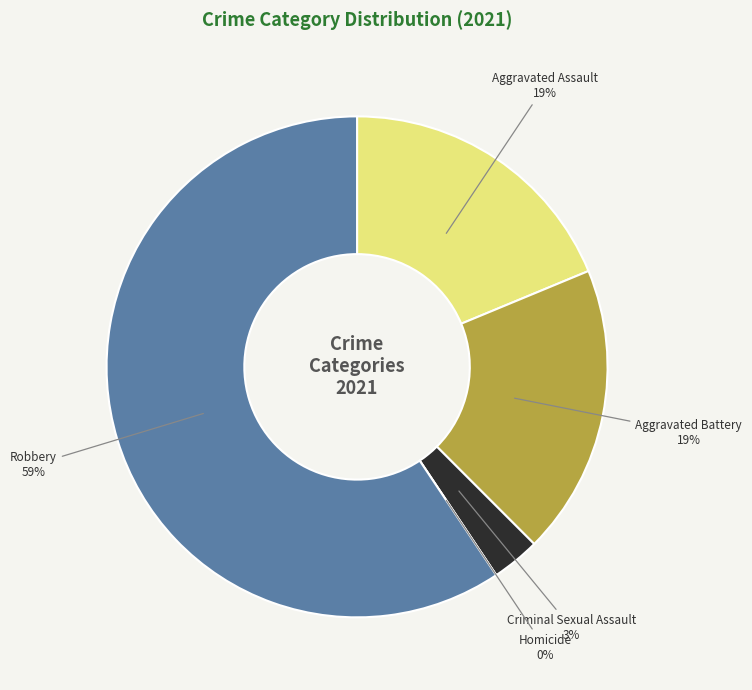

Which category has the biggest portion of the pie?

Robbery